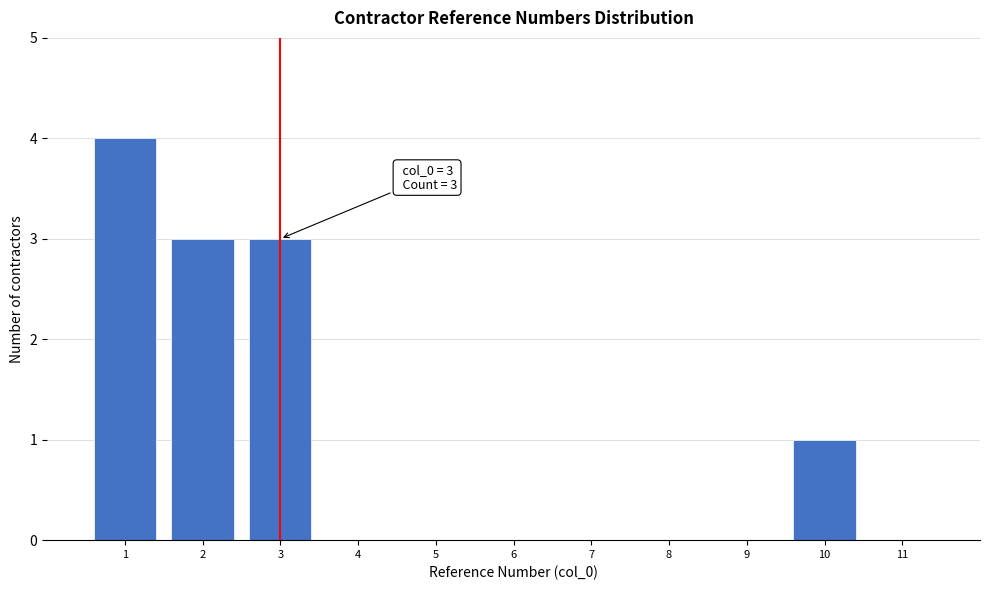

Which range on the x-axis has the tallest bar?

0.5 to 1.5